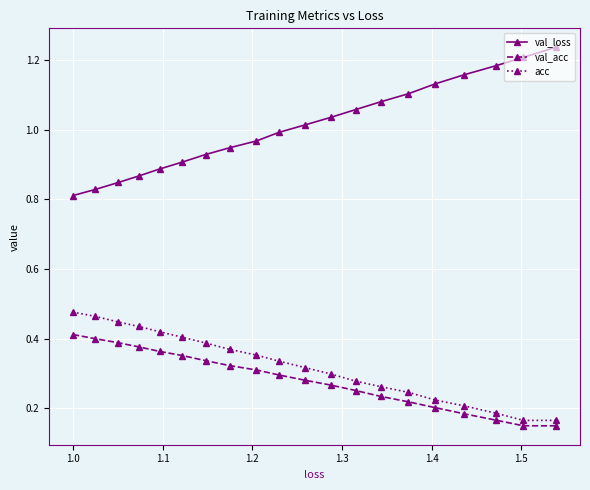

True or false: val_loss and val_acc intersect in this chart.

False